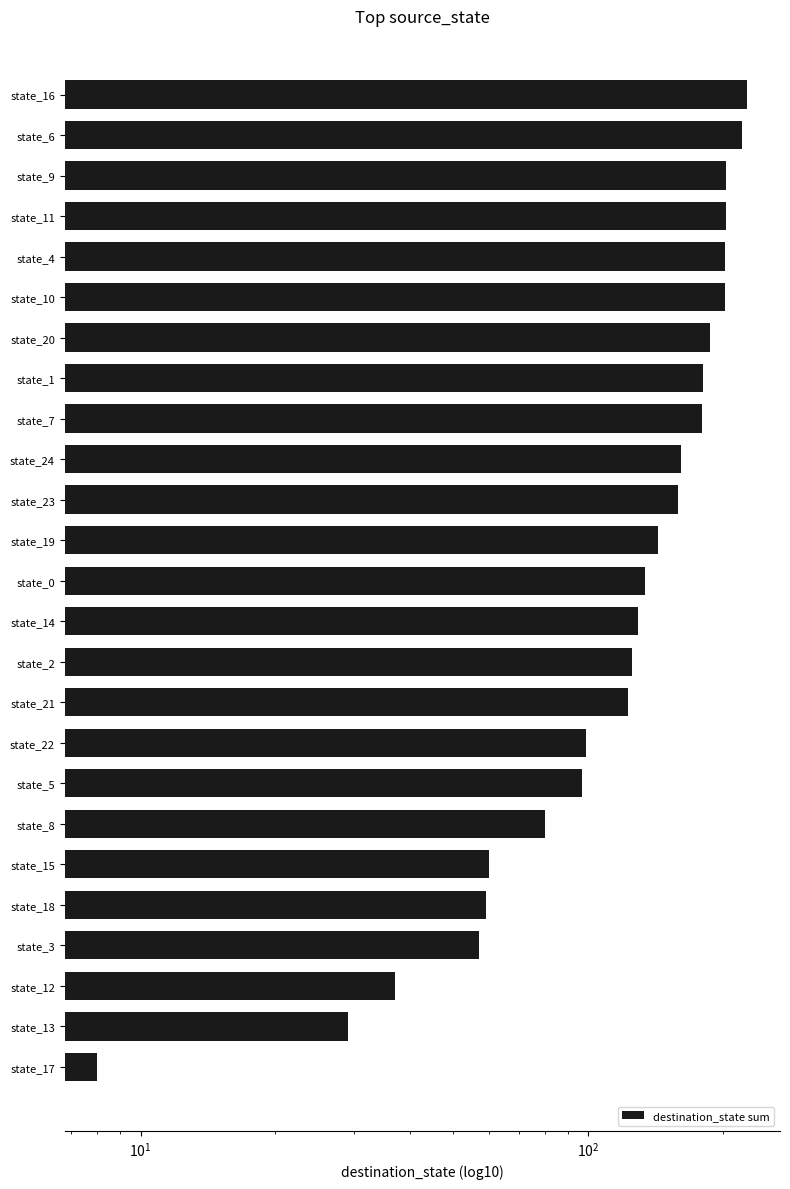

Are the bars grouped side by side (vs. stacked)?

No